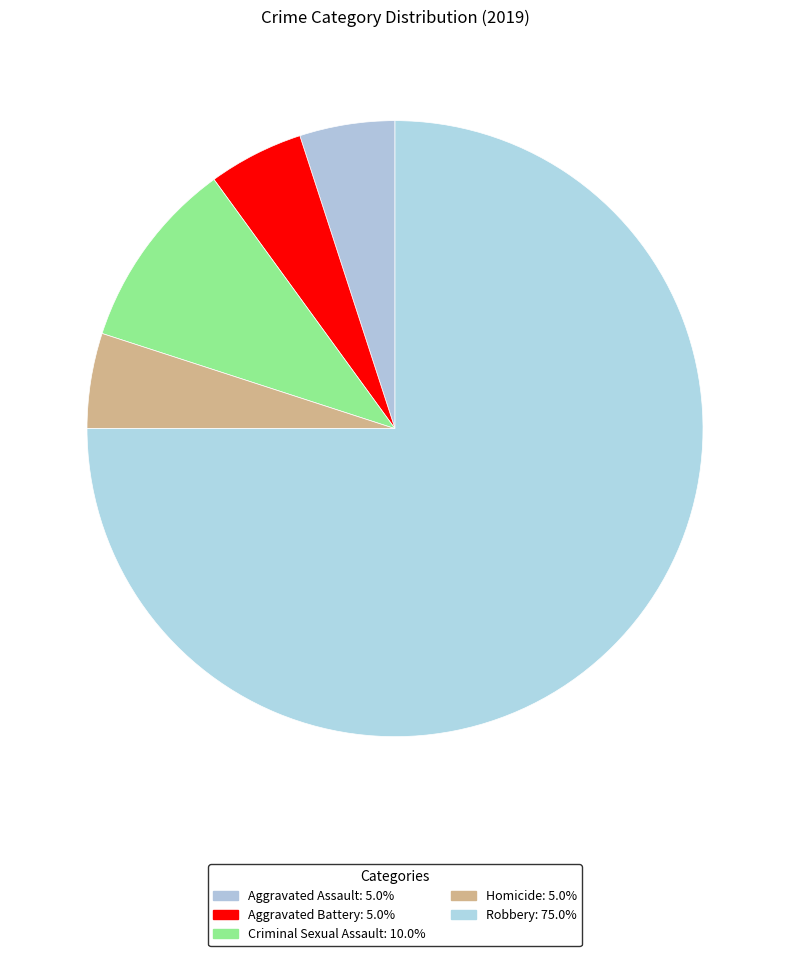

What percentage is the Robbery slice, to the nearest percent?

75%